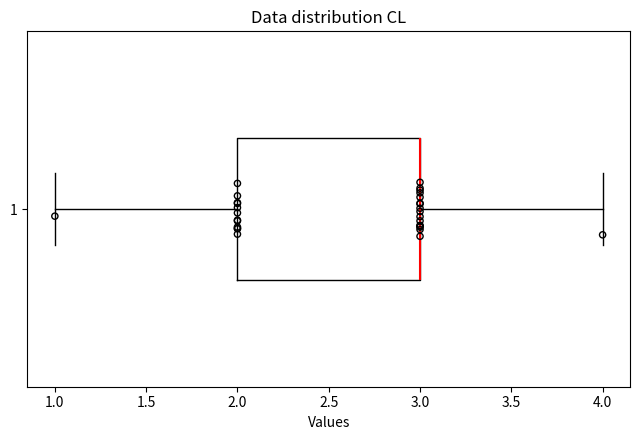

Read this box plot against the x-axis: the position of the median line, the range covered by the box, and the ends of both whiskers. The values are not printed on the chart, so give them approximately, as read against the axis.

median 3 (drawn on the box's right edge), box 2 to 3, whiskers 1 to 4